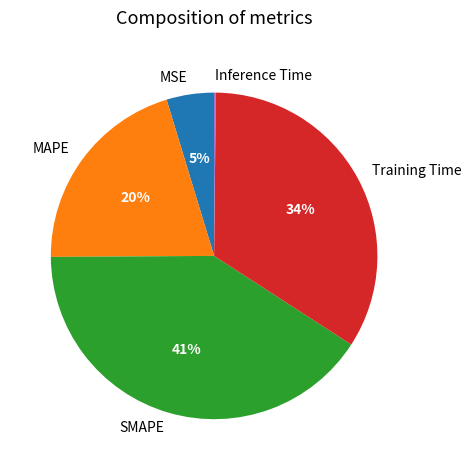

To the nearest percent, what is the difference between the largest and smallest slice percentages?

41%